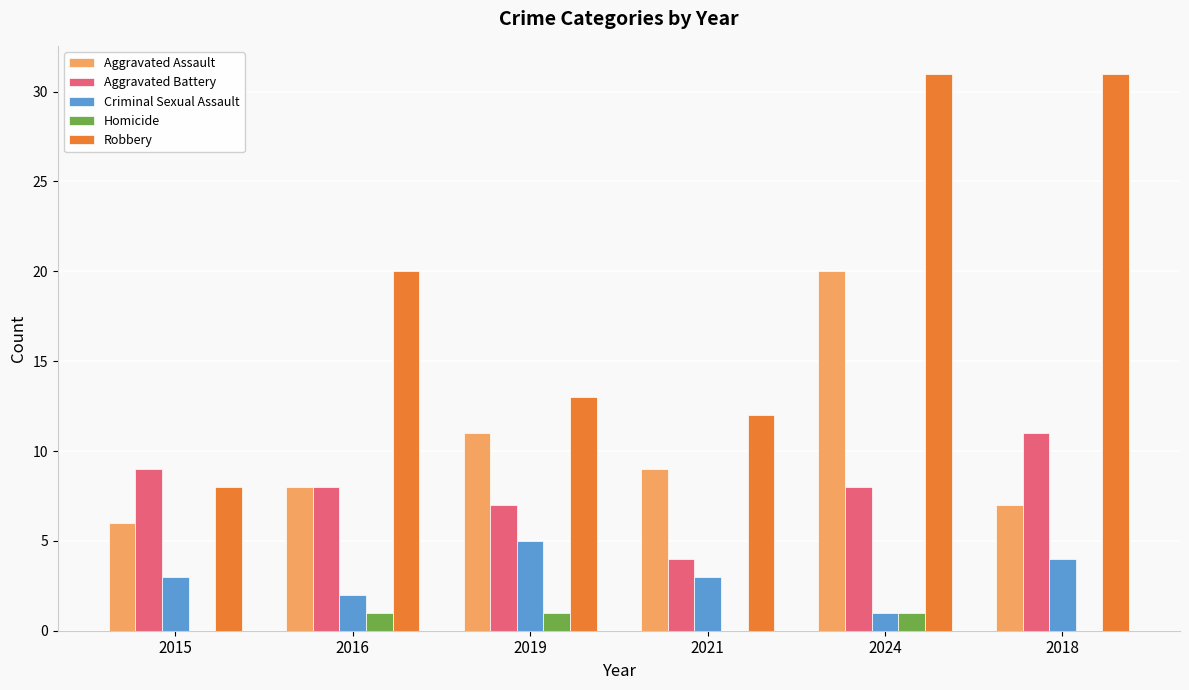

What is the highest value of the Robbery series?

31